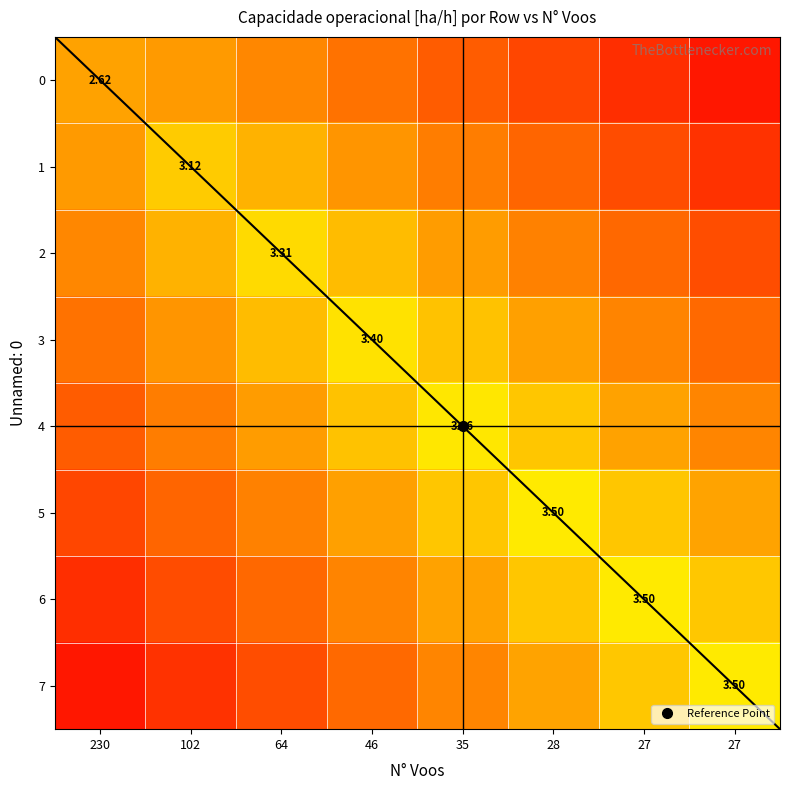

True or false: 6 has a value of 1.7 at 64.

True